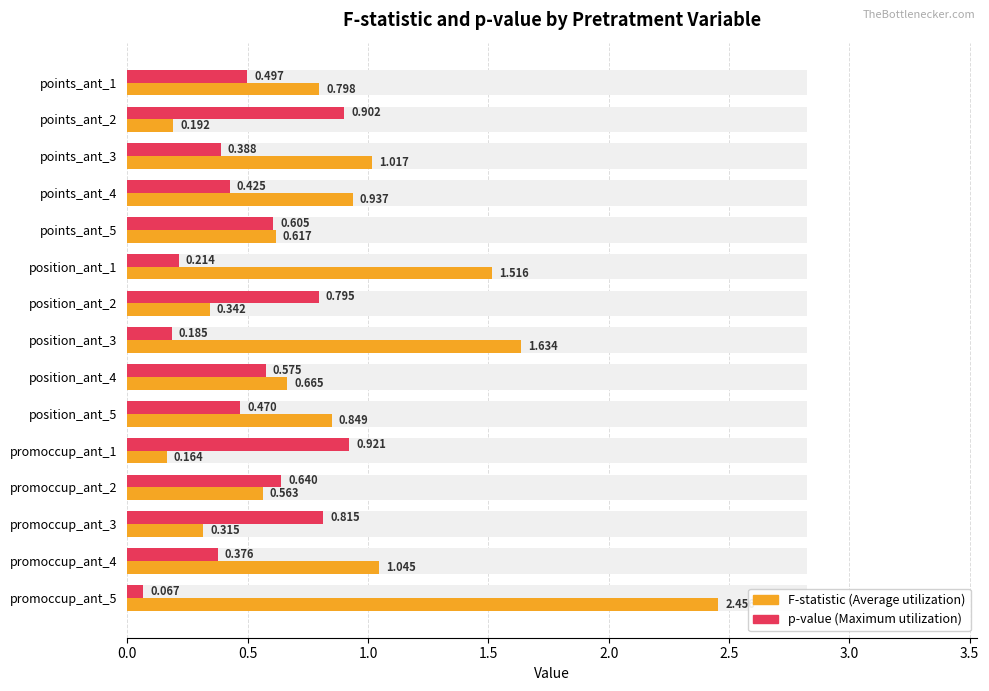

Count the number of categories in the chart.

15